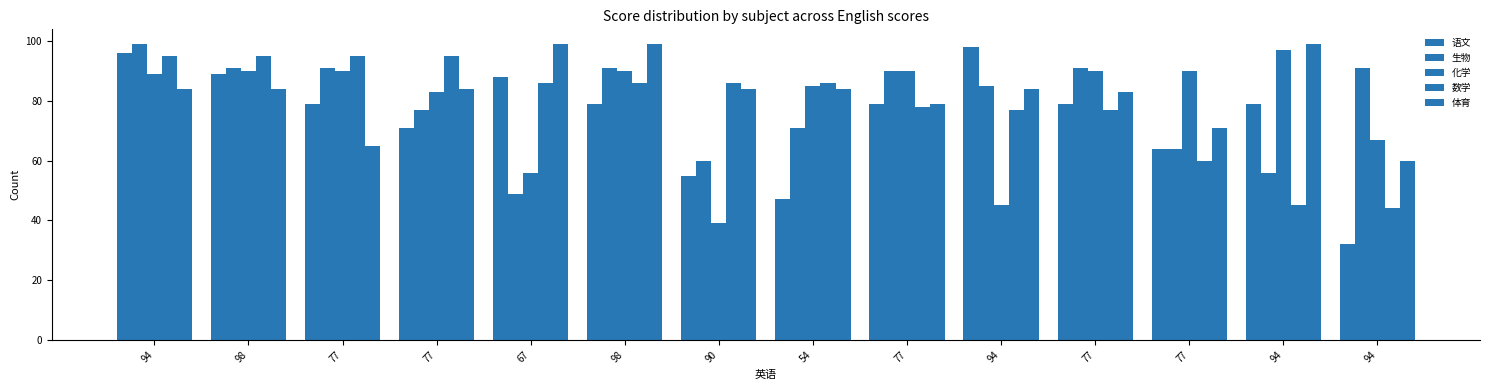

How many values in the 数学 series are below 86?

6